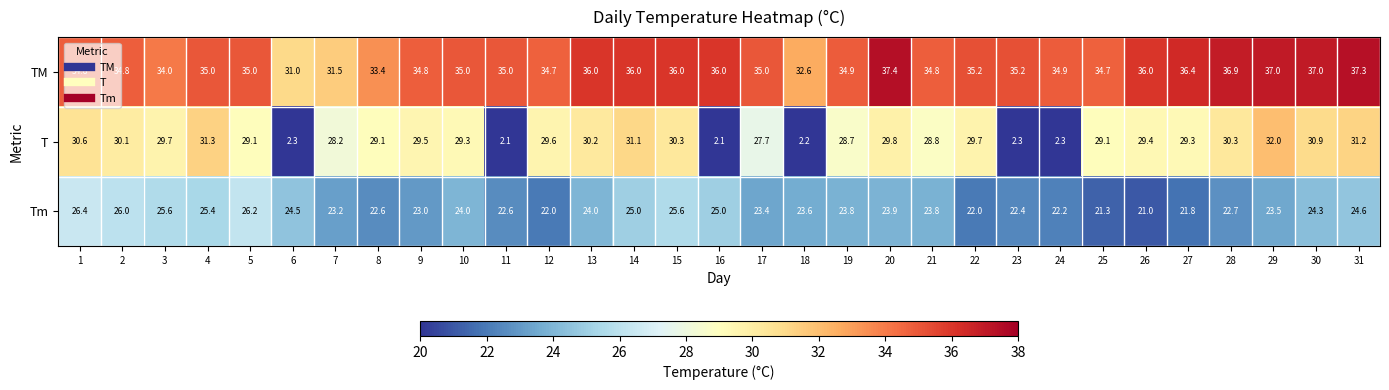

Which series has the largest total across all categories?

TM